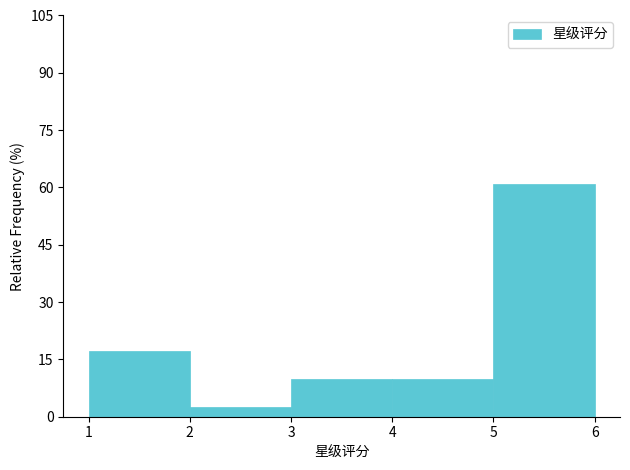

How tall is the bar that spans 1 to 2 on the x-axis? The values are not printed on the chart, so give them approximately, as read against the axis.

18